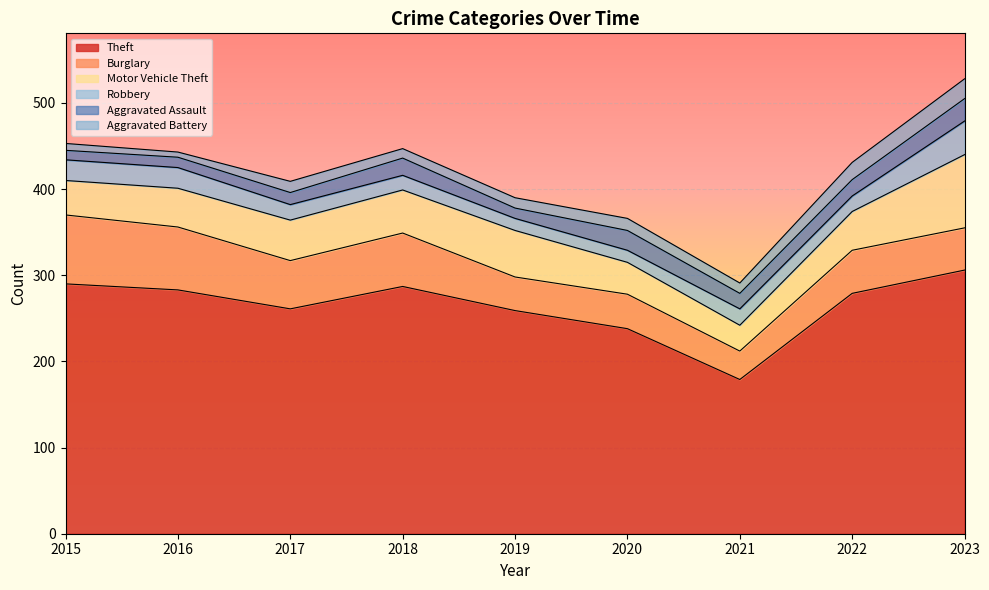

The value of Motor Vehicle Theft at 2018 is 70. True or false?

False